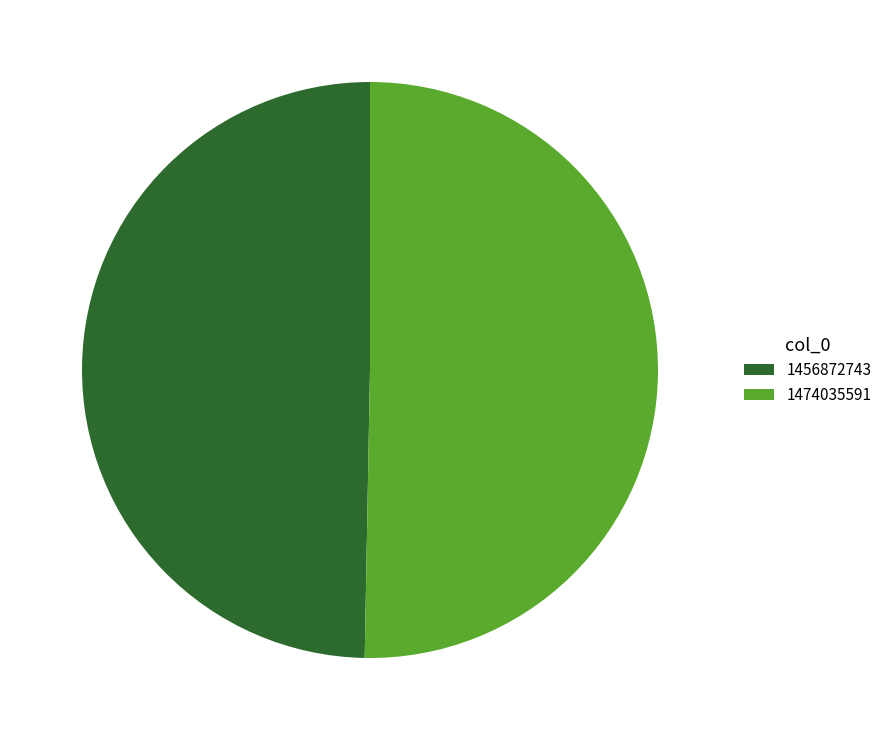

Do 1456872743 and 1474035591 together represent more than half of the pie?

Yes